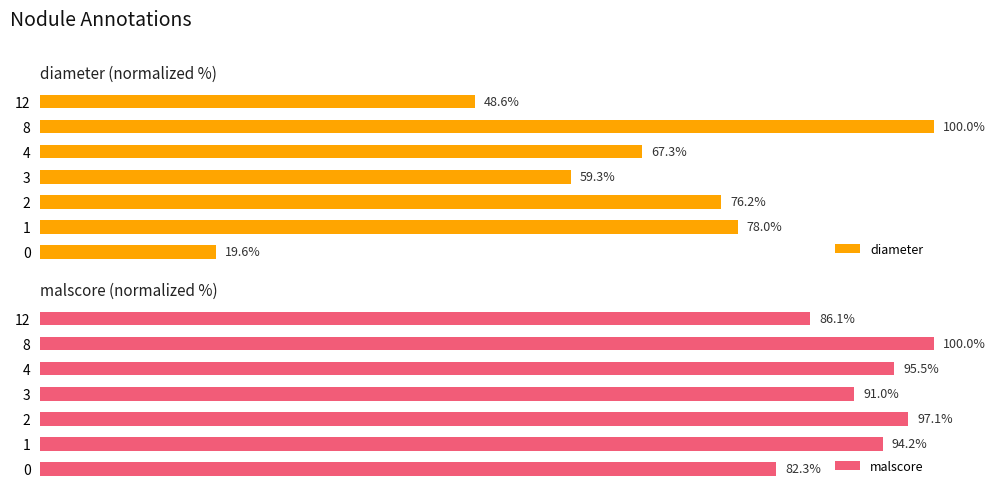

What is the sum of the diameter values at 0 and 4?

86.9